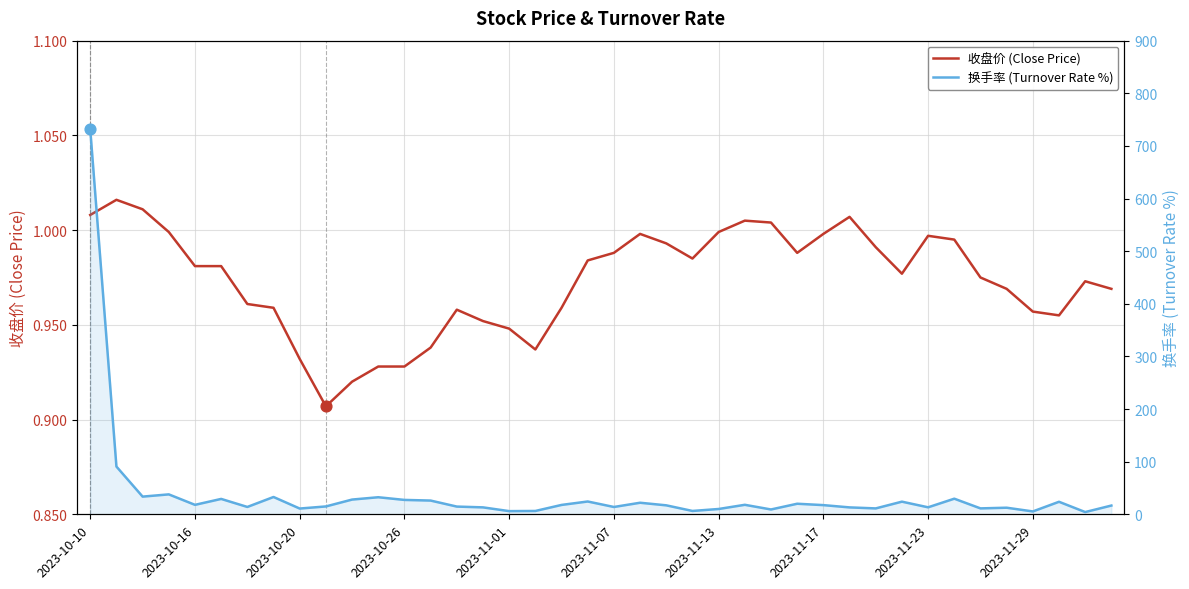

Which series reaches the maximum Y coordinate?

换手率 (Turnover Rate %)